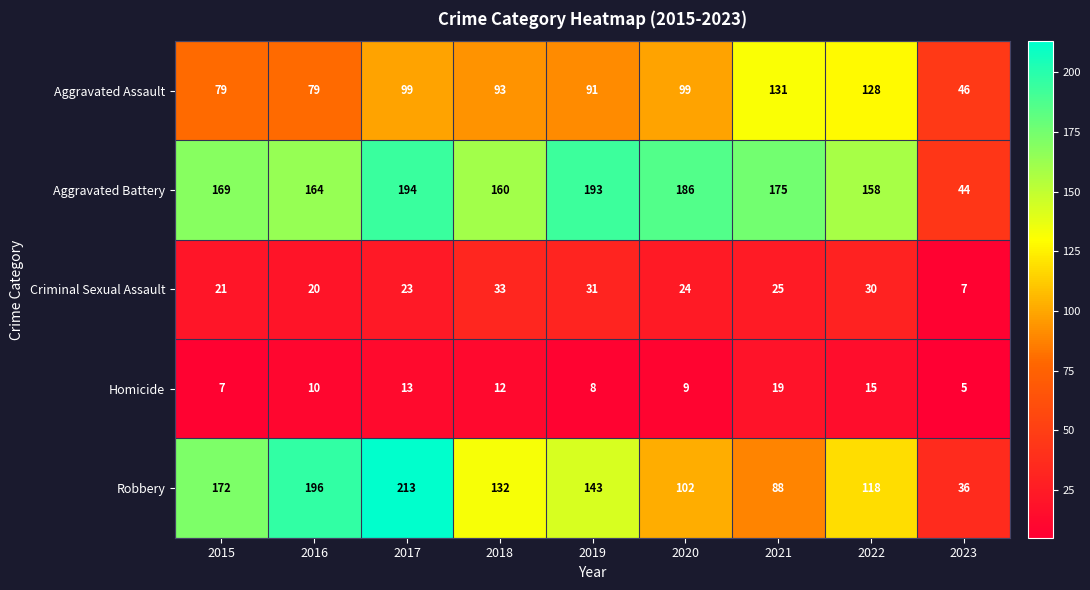

What is the difference between the Robbery values at 2016 and 2019?

53